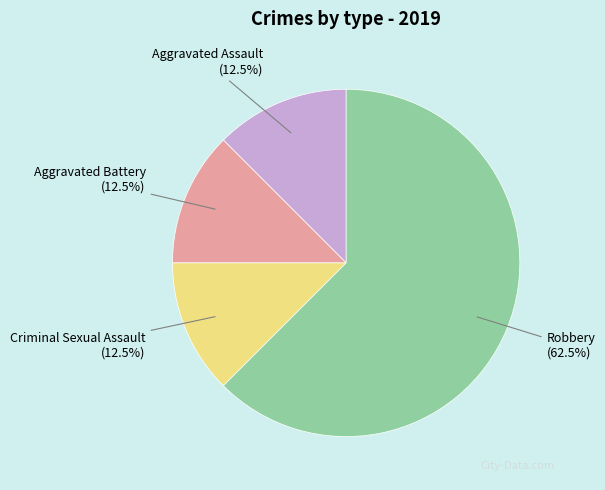

Is it true that Robbery is 51% of the pie?

False